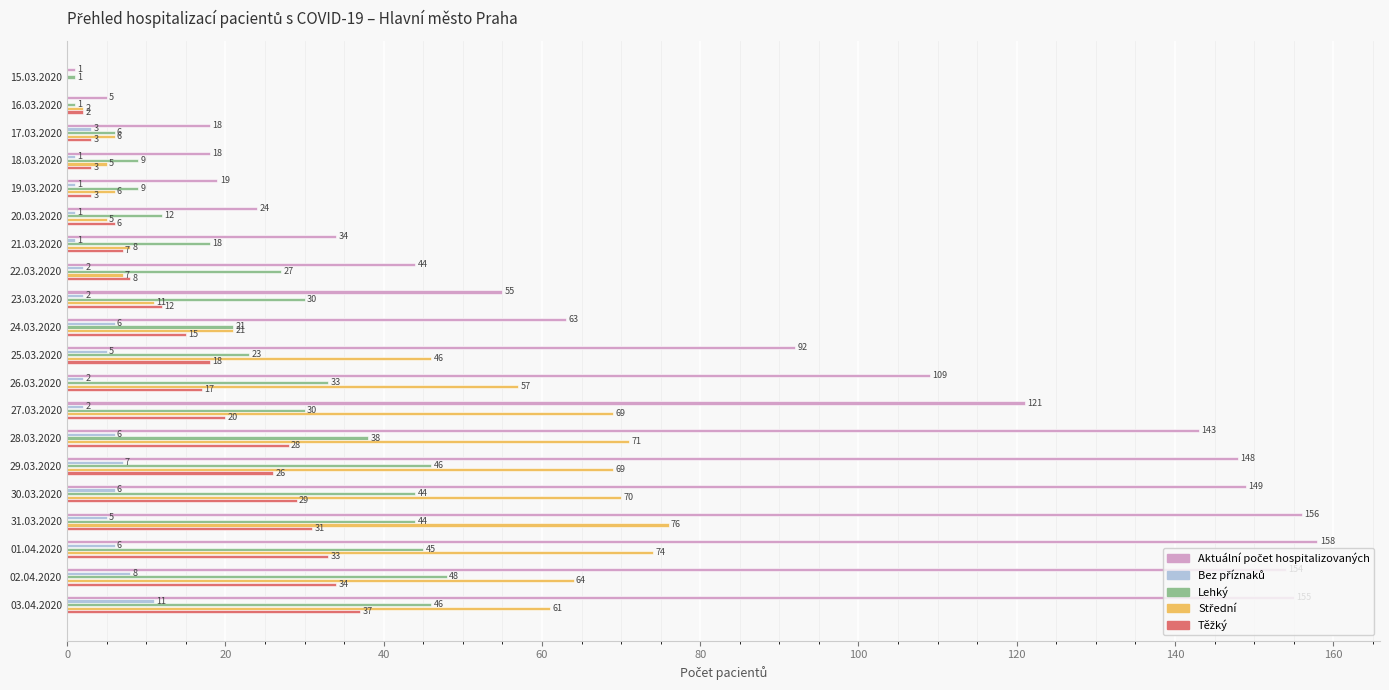

Is it true that Lehký equals 16 at 18.03.2020?

False